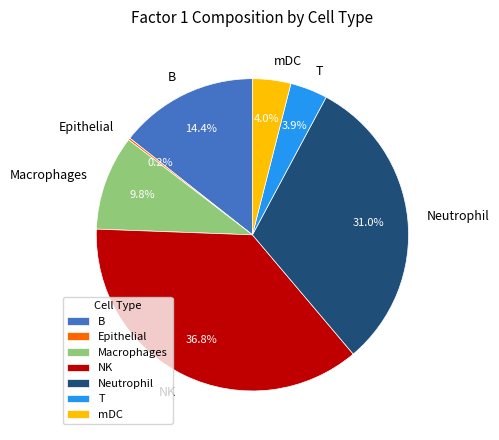

True or false: mDC accounts for 4% of the total.

True